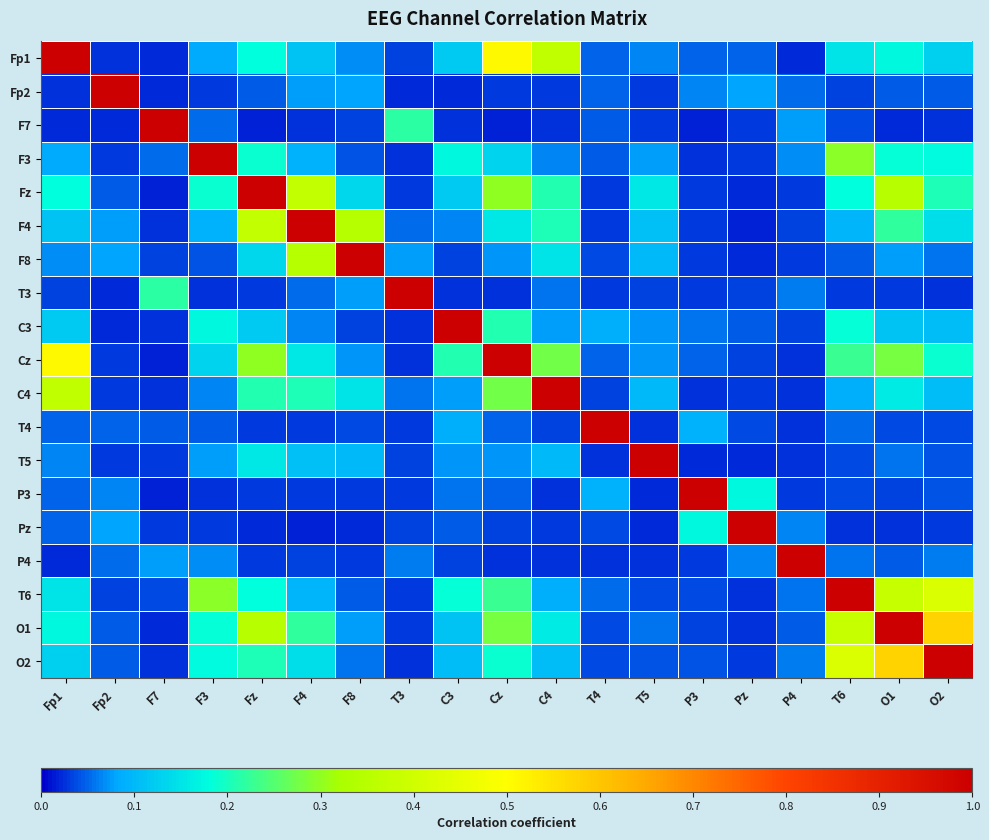

Reading left to right, extract all data points from this chart.

Fp1: Fp1=1.0	Fp2=0.0	F7=0.0	F3=0.1	Fz=0.2	F4=0.1	F8=0.1	T3=0.0	C3=0.1	Cz=0.5	C4=0.4	T4=0.0	T5=0.1	P3=0.0	Pz=0.0	P4=0.0	T6=0.2	O1=0.2	O2=0.1
Fp2: Fp1=0.0	Fp2=1.0	F7=0.0	F3=0.0	Fz=0.0	F4=0.1	F8=0.1	T3=0.0	C3=0.0	Cz=0.0	C4=0.0	T4=0.0	T5=0.0	P3=0.1	Pz=0.1	P4=0.1	T6=0.0	O1=0.0	O2=0.0
F7: Fp1=0.0	Fp2=0.0	F7=1.0	F3=0.1	Fz=0.0	F4=0.0	F8=0.0	T3=0.2	C3=0.0	Cz=0.0	C4=0.0	T4=0.0	T5=0.0	P3=0.0	Pz=0.0	P4=0.1	T6=0.0	O1=0.0	O2=0.0
F3: Fp1=0.1	Fp2=0.0	F7=0.1	F3=1.0	Fz=0.2	F4=0.1	F8=0.0	T3=0.0	C3=0.2	Cz=0.1	C4=0.1	T4=0.0	T5=0.1	P3=0.0	Pz=0.0	P4=0.1	T6=0.3	O1=0.2	O2=0.2
Fz: Fp1=0.2	Fp2=0.0	F7=0.0	F3=0.2	Fz=1.0	F4=0.4	F8=0.1	T3=0.0	C3=0.1	Cz=0.3	C4=0.2	T4=0.0	T5=0.2	P3=0.0	Pz=0.0	P4=0.0	T6=0.2	O1=0.3	O2=0.2
F4: Fp1=0.1	Fp2=0.1	F7=0.0	F3=0.1	Fz=0.4	F4=1.0	F8=0.3	T3=0.1	C3=0.1	Cz=0.2	C4=0.2	T4=0.0	T5=0.1	P3=0.0	Pz=0.0	P4=0.0	T6=0.1	O1=0.2	O2=0.1
F8: Fp1=0.1	Fp2=0.1	F7=0.0	F3=0.0	Fz=0.1	F4=0.3	F8=1.0	T3=0.1	C3=0.0	Cz=0.1	C4=0.2	T4=0.0	T5=0.1	P3=0.0	Pz=0.0	P4=0.0	T6=0.0	O1=0.1	O2=0.1
T3: Fp1=0.0	Fp2=0.0	F7=0.2	F3=0.0	Fz=0.0	F4=0.1	F8=0.1	T3=1.0	C3=0.0	Cz=0.0	C4=0.1	T4=0.0	T5=0.0	P3=0.0	Pz=0.0	P4=0.1	T6=0.0	O1=0.0	O2=0.0
C3: Fp1=0.1	Fp2=0.0	F7=0.0	F3=0.2	Fz=0.1	F4=0.1	F8=0.0	T3=0.0	C3=1.0	Cz=0.2	C4=0.1	T4=0.1	T5=0.1	P3=0.1	Pz=0.0	P4=0.0	T6=0.2	O1=0.1	O2=0.1
Cz: Fp1=0.5	Fp2=0.0	F7=0.0	F3=0.1	Fz=0.3	F4=0.2	F8=0.1	T3=0.0	C3=0.2	Cz=1.0	C4=0.3	T4=0.0	T5=0.1	P3=0.0	Pz=0.0	P4=0.0	T6=0.2	O1=0.3	O2=0.2
C4: Fp1=0.4	Fp2=0.0	F7=0.0	F3=0.1	Fz=0.2	F4=0.2	F8=0.2	T3=0.1	C3=0.1	Cz=0.3	C4=1.0	T4=0.0	T5=0.1	P3=0.0	Pz=0.0	P4=0.0	T6=0.1	O1=0.2	O2=0.1
T4: Fp1=0.0	Fp2=0.0	F7=0.0	F3=0.0	Fz=0.0	F4=0.0	F8=0.0	T3=0.0	C3=0.1	Cz=0.0	C4=0.0	T4=1.0	T5=0.0	P3=0.1	Pz=0.0	P4=0.0	T6=0.1	O1=0.0	O2=0.0
T5: Fp1=0.1	Fp2=0.0	F7=0.0	F3=0.1	Fz=0.2	F4=0.1	F8=0.1	T3=0.0	C3=0.1	Cz=0.1	C4=0.1	T4=0.0	T5=1.0	P3=0.0	Pz=0.0	P4=0.0	T6=0.0	O1=0.1	O2=0.0
P3: Fp1=0.0	Fp2=0.1	F7=0.0	F3=0.0	Fz=0.0	F4=0.0	F8=0.0	T3=0.0	C3=0.1	Cz=0.0	C4=0.0	T4=0.1	T5=0.0	P3=1.0	Pz=0.2	P4=0.0	T6=0.0	O1=0.0	O2=0.0
Pz: Fp1=0.0	Fp2=0.1	F7=0.0	F3=0.0	Fz=0.0	F4=0.0	F8=0.0	T3=0.0	C3=0.0	Cz=0.0	C4=0.0	T4=0.0	T5=0.0	P3=0.2	Pz=1.0	P4=0.1	T6=0.0	O1=0.0	O2=0.0
P4: Fp1=0.0	Fp2=0.1	F7=0.1	F3=0.1	Fz=0.0	F4=0.0	F8=0.0	T3=0.1	C3=0.0	Cz=0.0	C4=0.0	T4=0.0	T5=0.0	P3=0.0	Pz=0.1	P4=1.0	T6=0.1	O1=0.0	O2=0.1
T6: Fp1=0.2	Fp2=0.0	F7=0.0	F3=0.3	Fz=0.2	F4=0.1	F8=0.0	T3=0.0	C3=0.2	Cz=0.2	C4=0.1	T4=0.1	T5=0.0	P3=0.0	Pz=0.0	P4=0.1	T6=1.0	O1=0.4	O2=0.4
O1: Fp1=0.2	Fp2=0.0	F7=0.0	F3=0.2	Fz=0.3	F4=0.2	F8=0.1	T3=0.0	C3=0.1	Cz=0.3	C4=0.2	T4=0.0	T5=0.1	P3=0.0	Pz=0.0	P4=0.0	T6=0.4	O1=1.0	O2=0.6
O2: Fp1=0.1	Fp2=0.0	F7=0.0	F3=0.2	Fz=0.2	F4=0.1	F8=0.1	T3=0.0	C3=0.1	Cz=0.2	C4=0.1	T4=0.0	T5=0.0	P3=0.0	Pz=0.0	P4=0.1	T6=0.4	O1=0.6	O2=1.0